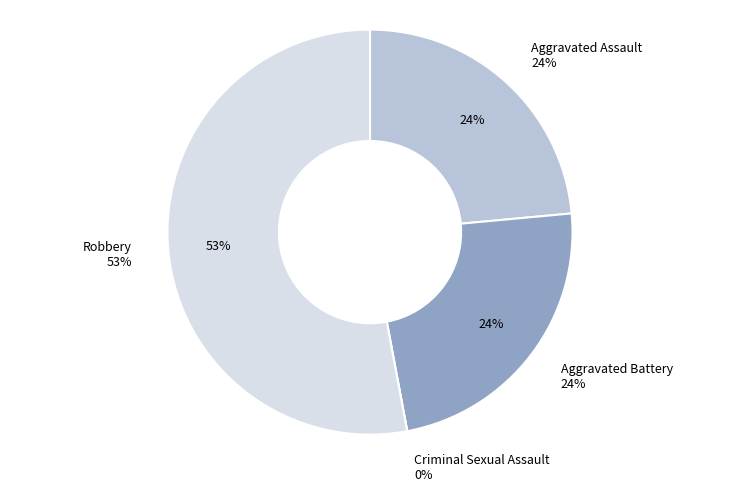

To the nearest percent, what is the difference between the Robbery and Aggravated Battery slice percentages?

29%